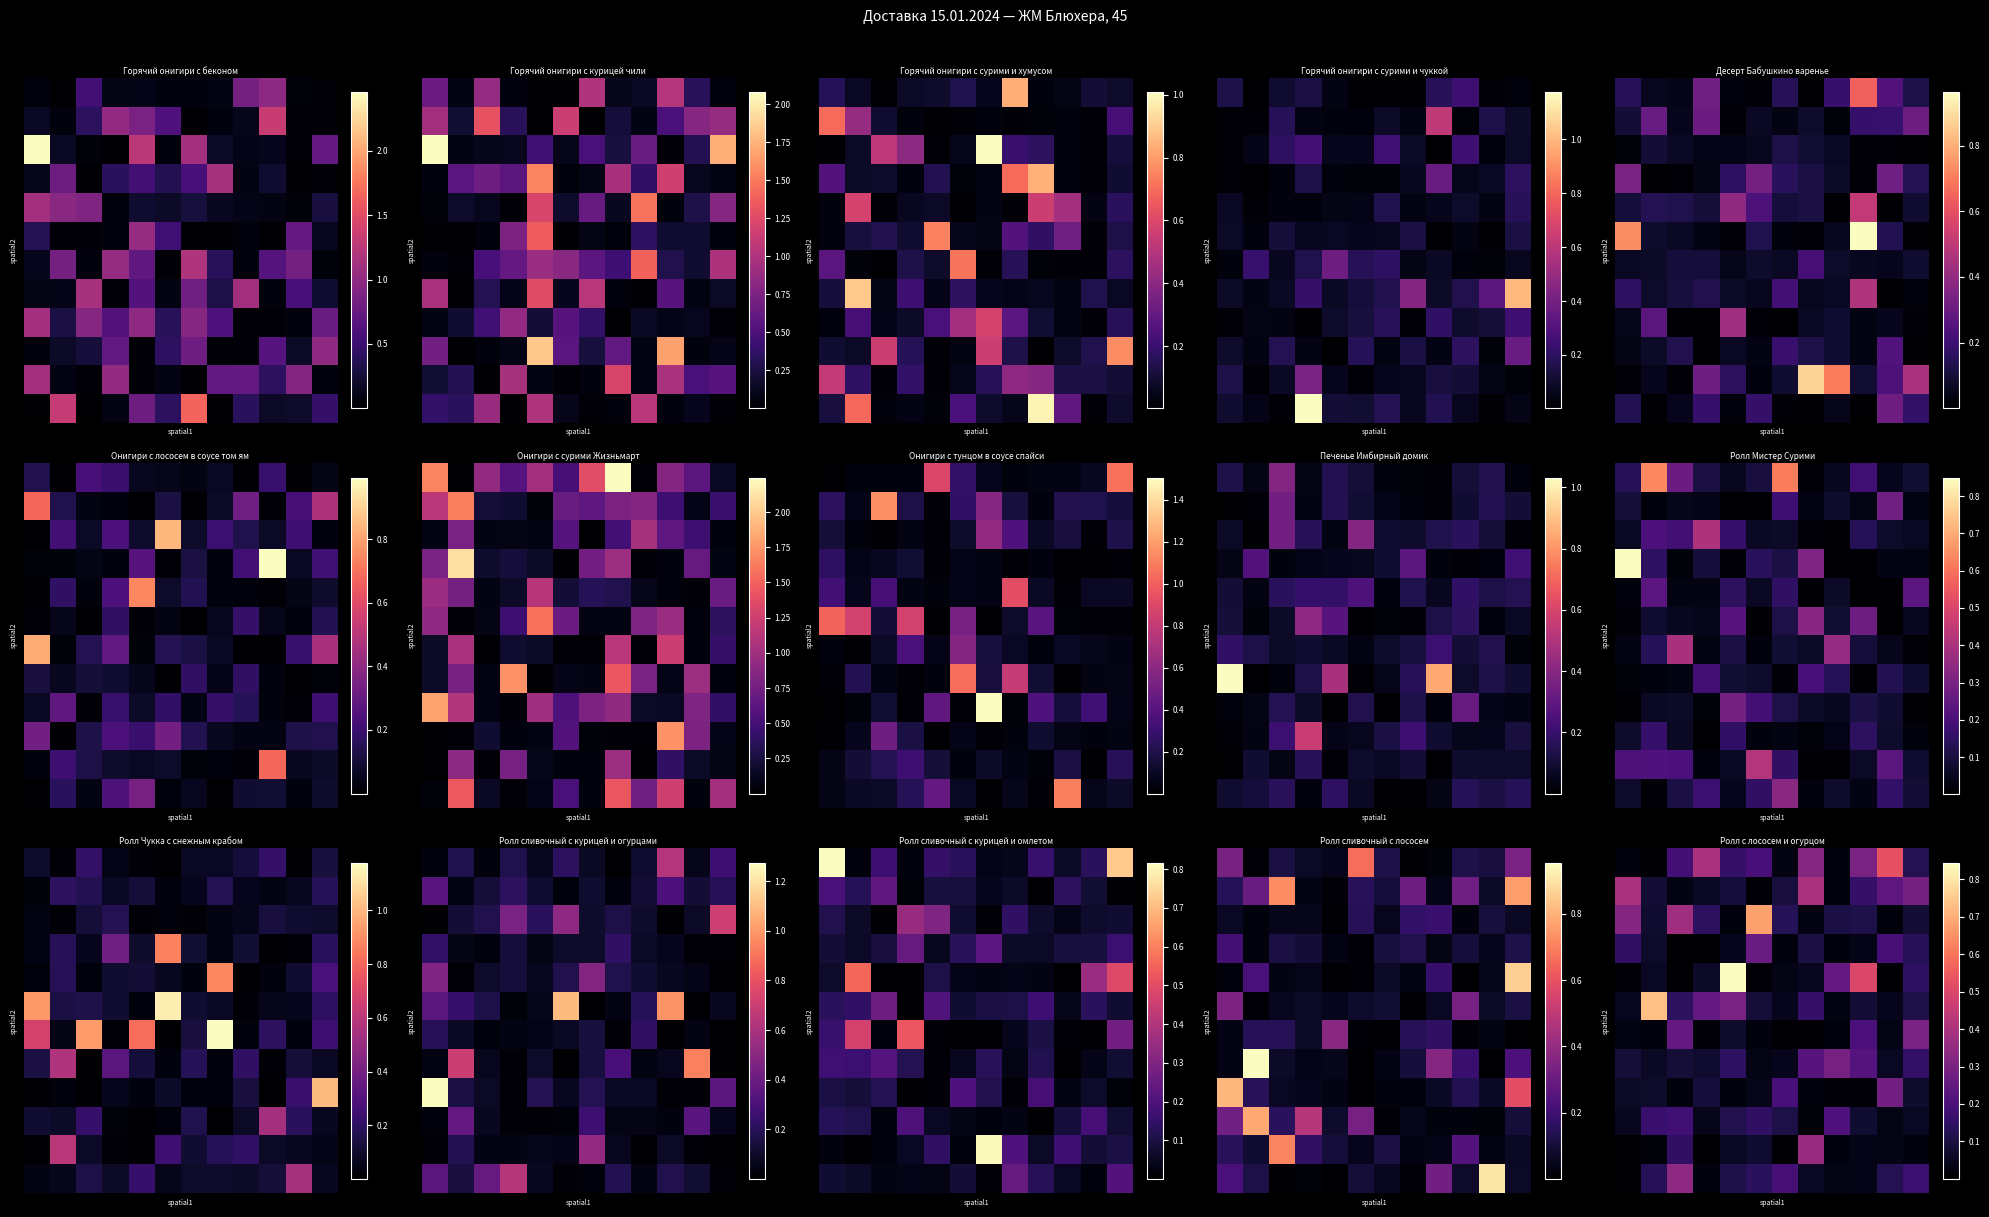

Which has a higher value, 11 or 10?

10